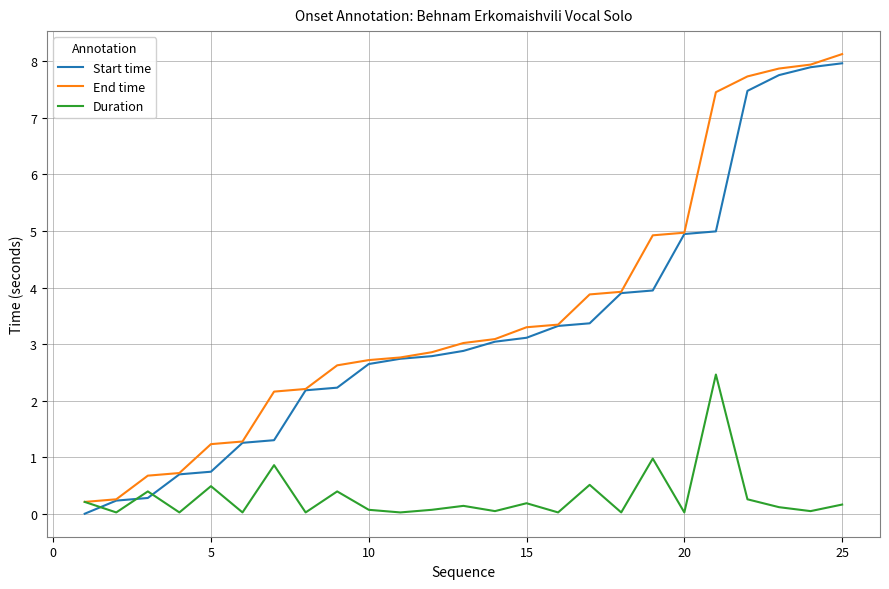

Which series ends up on top after the final intersection of Start time and Duration?

Start time